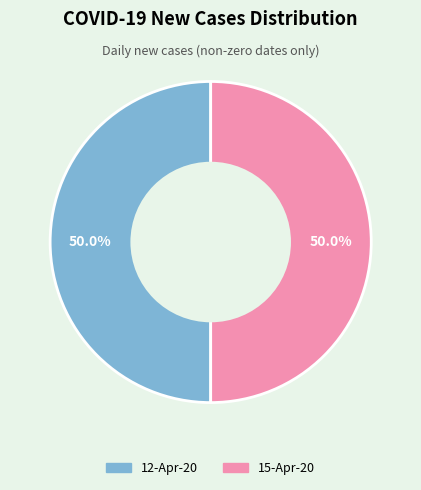

How many slices are in this pie chart?

2